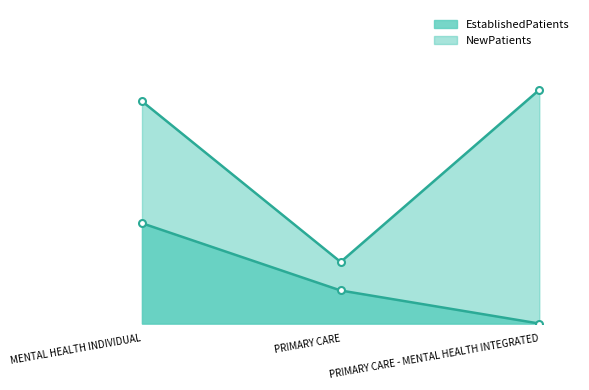

At which category is the sum across all series the highest?

MENTAL HEALTH INDIVIDUAL